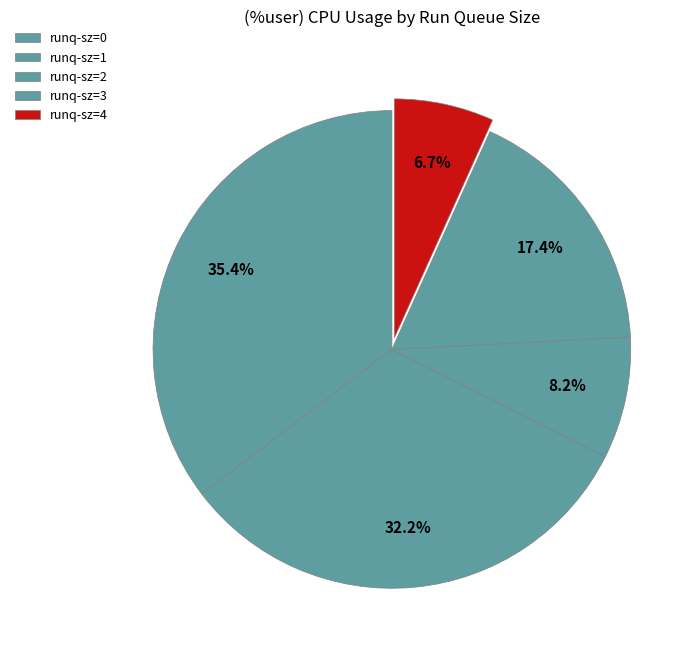

Is it true that runq-sz=4 is 5% of the pie?

False